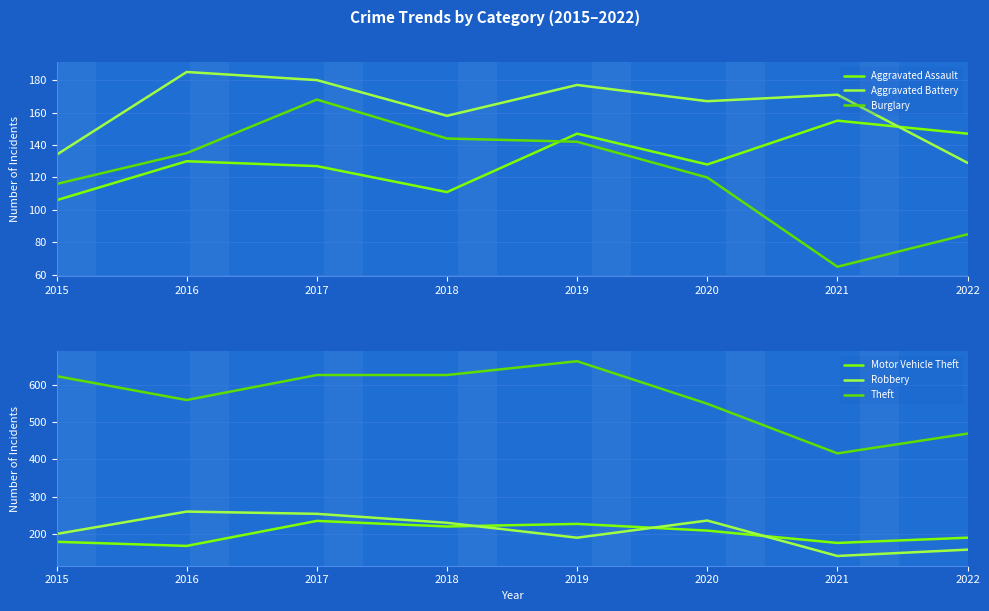

The Aggravated Assault series shows 244 at 2019. True or false?

False